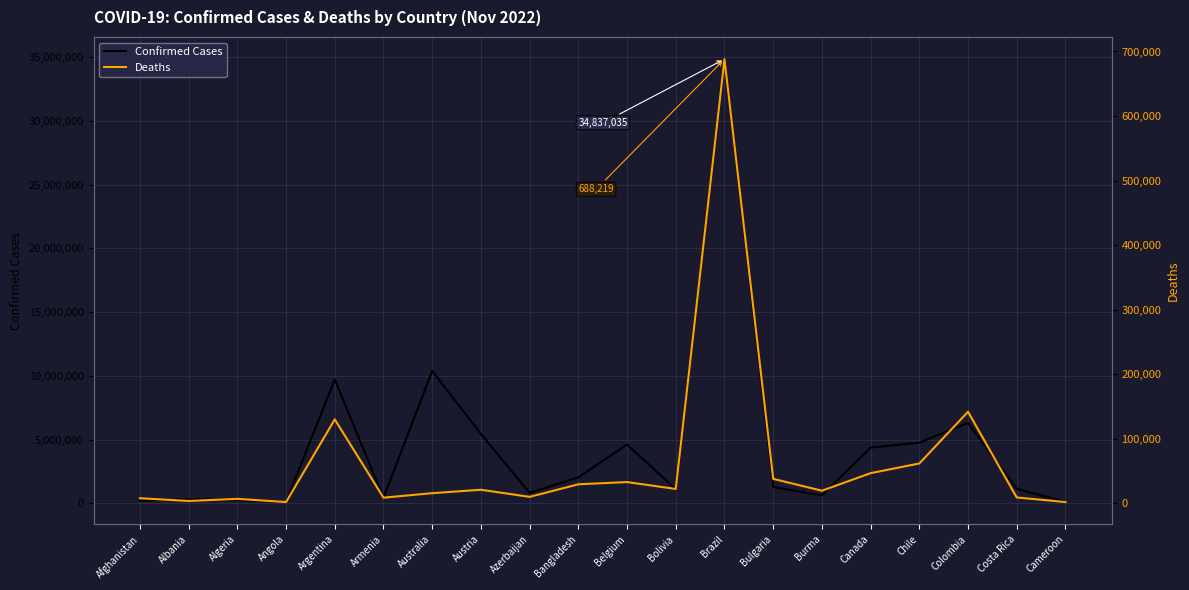

Is the value of Confirmed Cases at Colombia greater than the value of Deaths at Bangladesh?

Yes